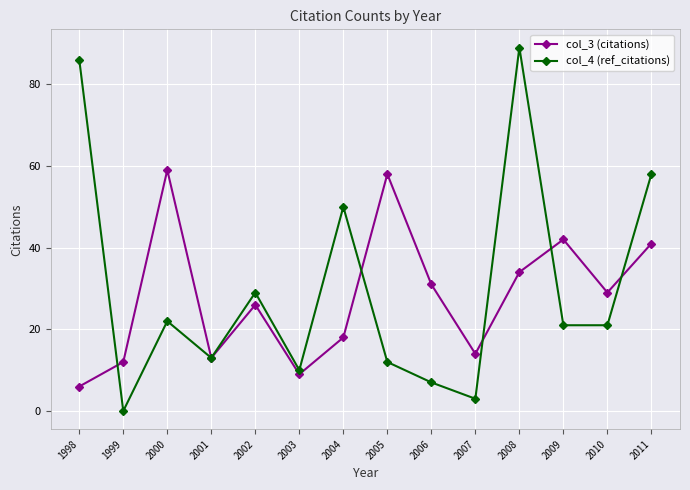

What is the value of the col_4 (ref_citations) point at the 13th from the left?

21